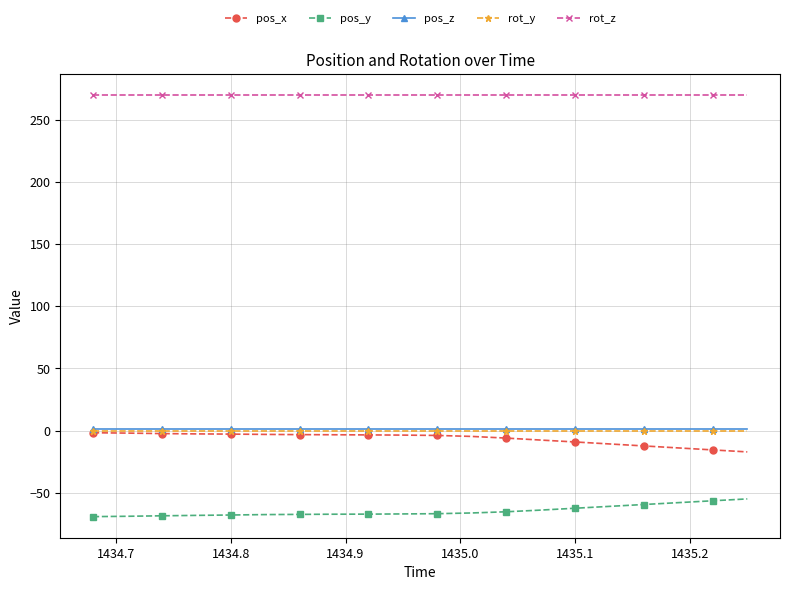

At how many categories does at least one series exceed 246?

20